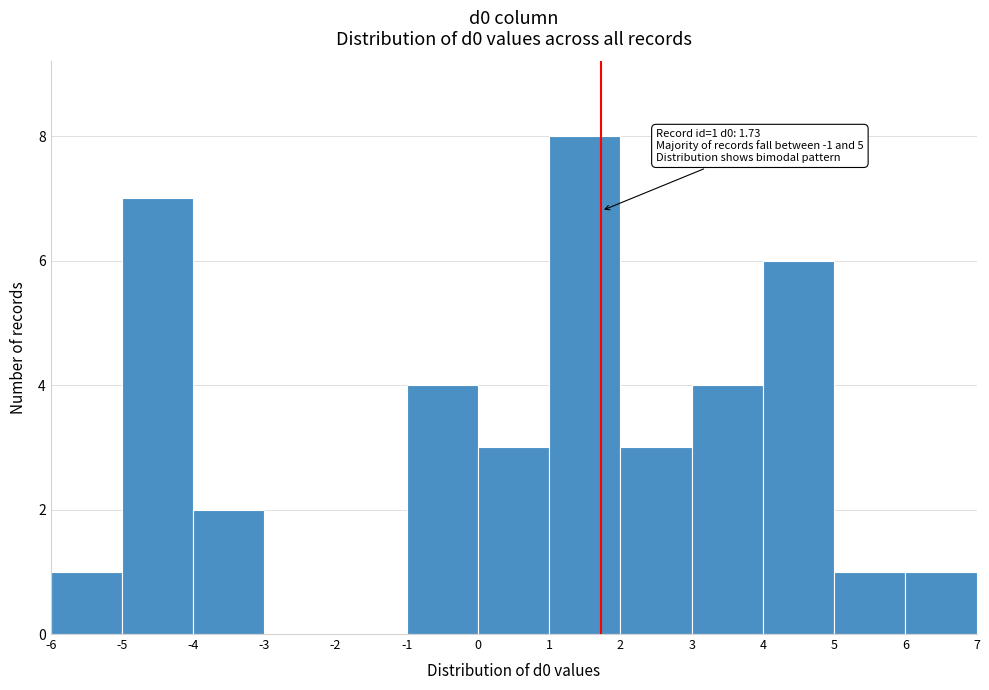

Which range on the x-axis has the tallest bar?

1 to 2